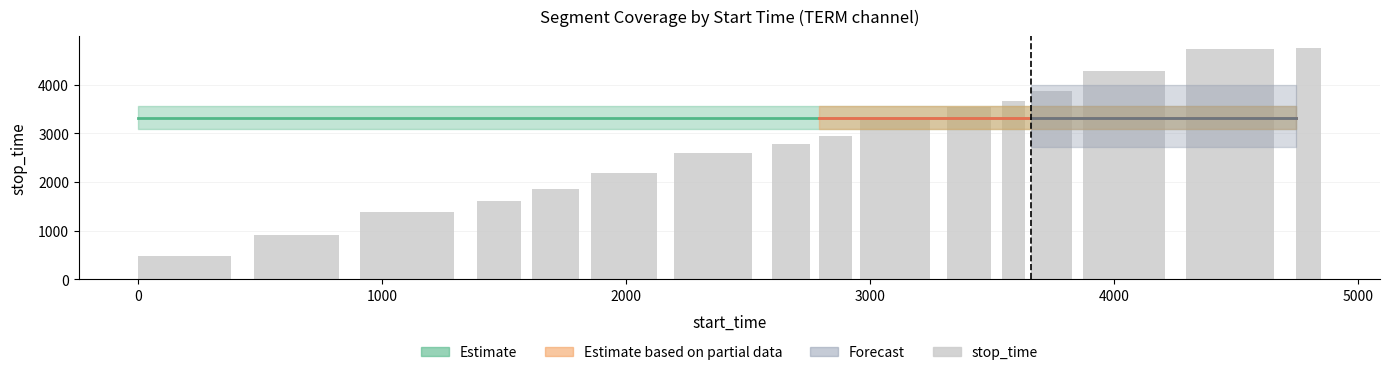

What is the sum of all values?

44951